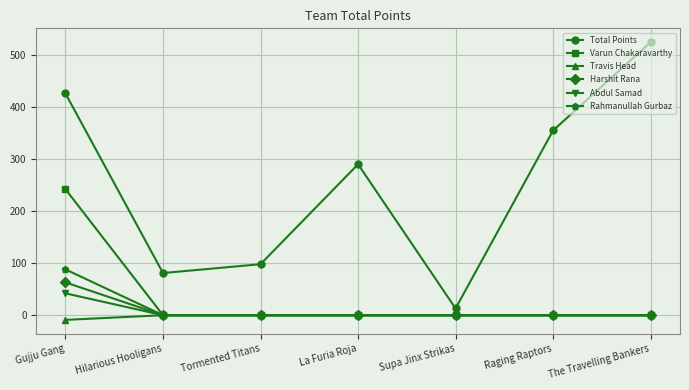

Count the number of data series in this chart.

6